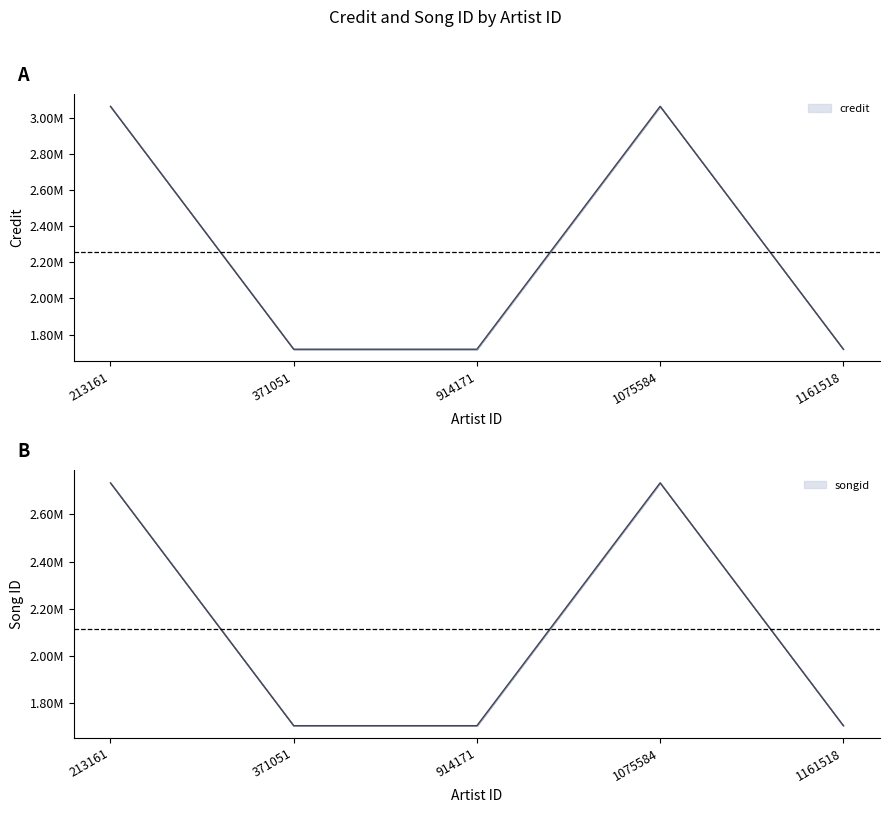

Count the songid values in the range 1702369 to 2734351.

5